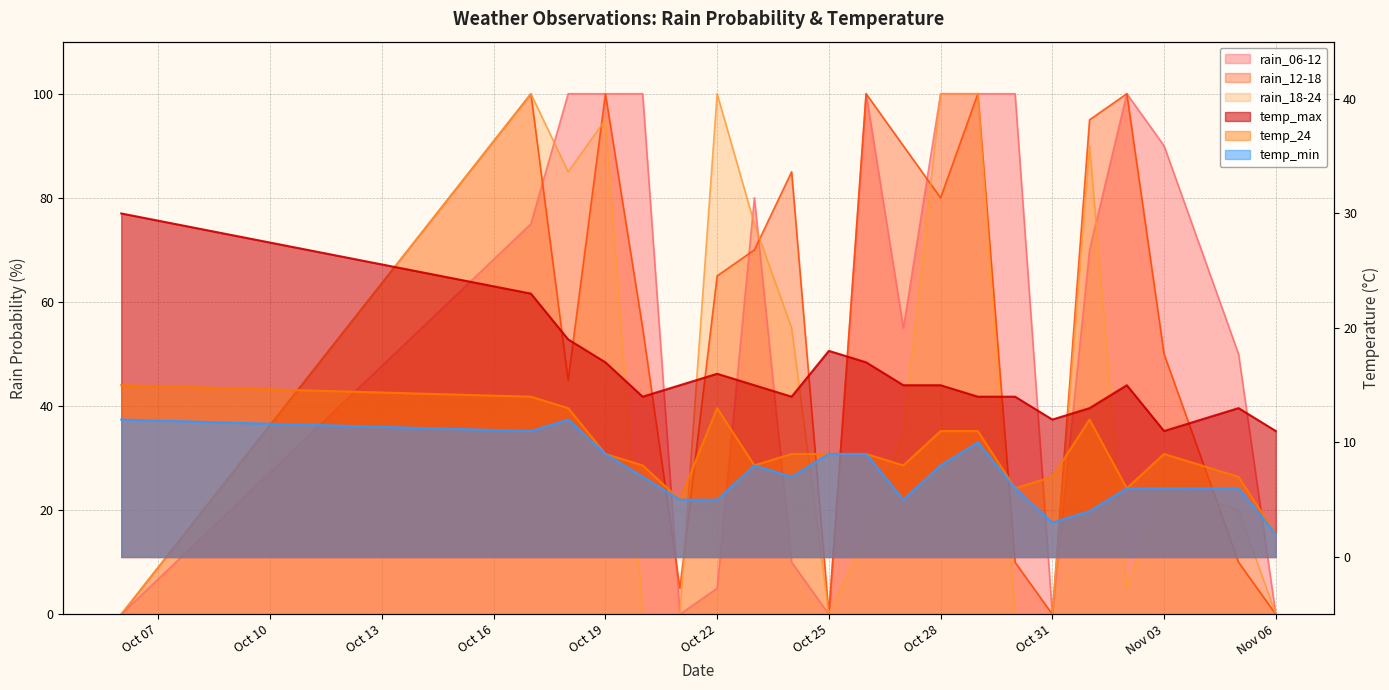

How many categories are shown in the chart?

21